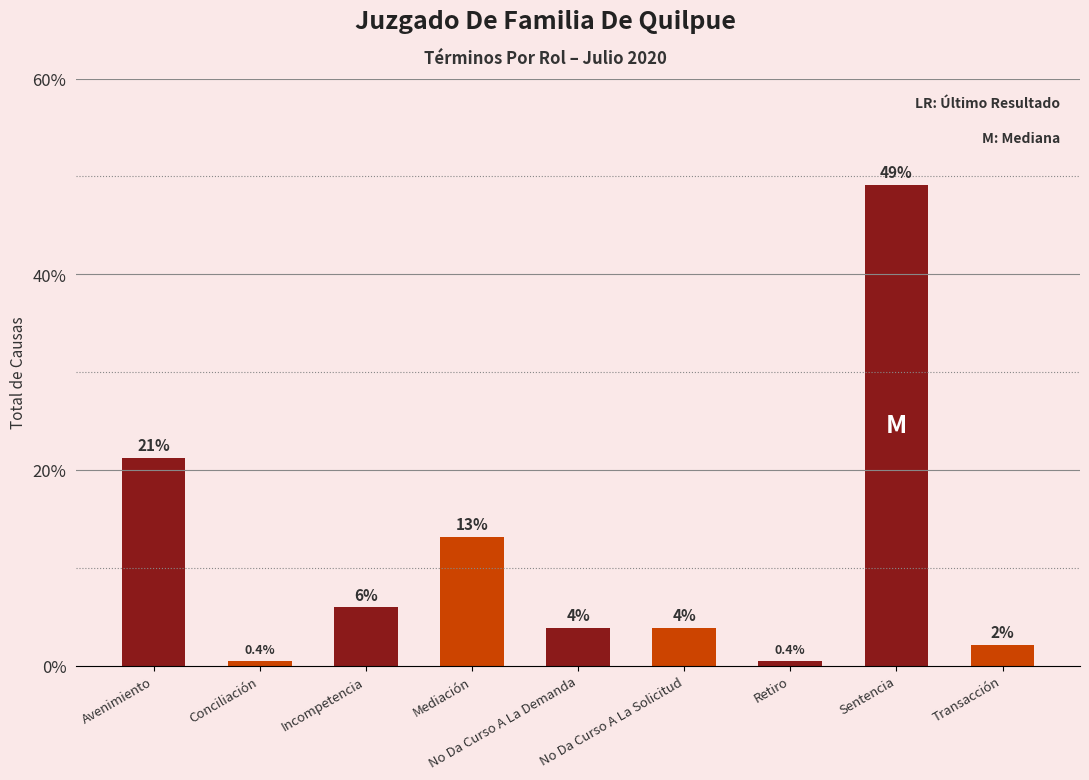

What is the approximate value at Transacción?

2.1